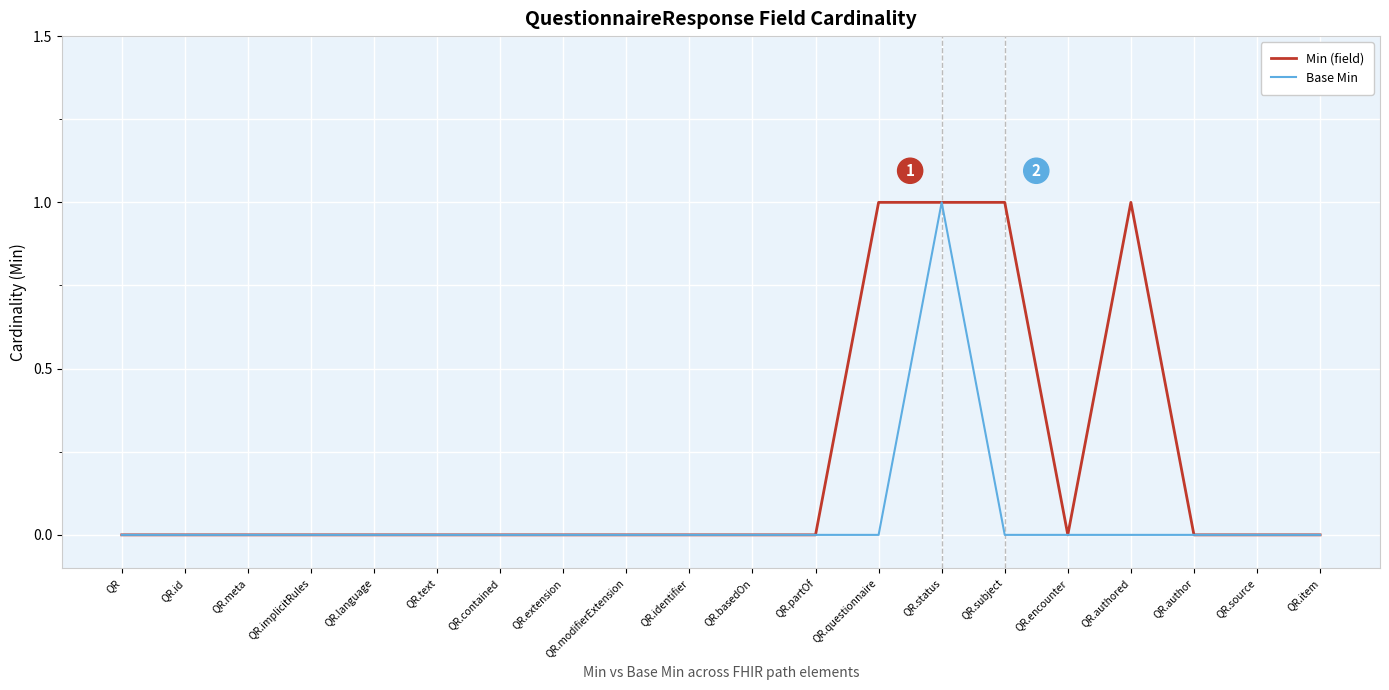

Rank the series by their average value, from highest to lowest.

Min (field), Base Min